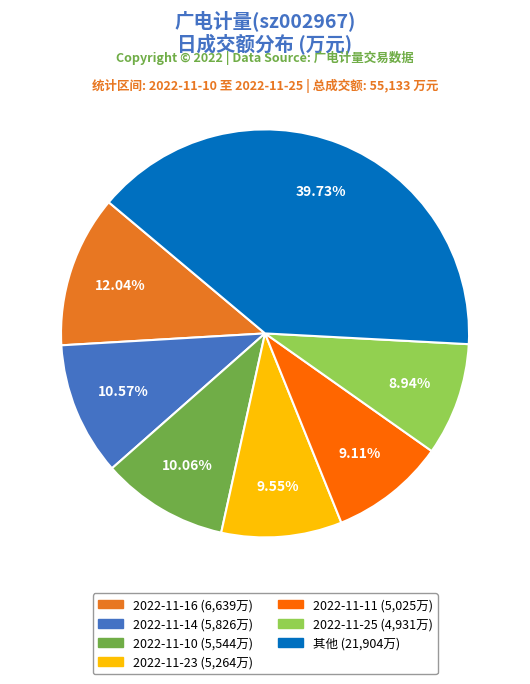

Is there a majority slice in this chart?

No